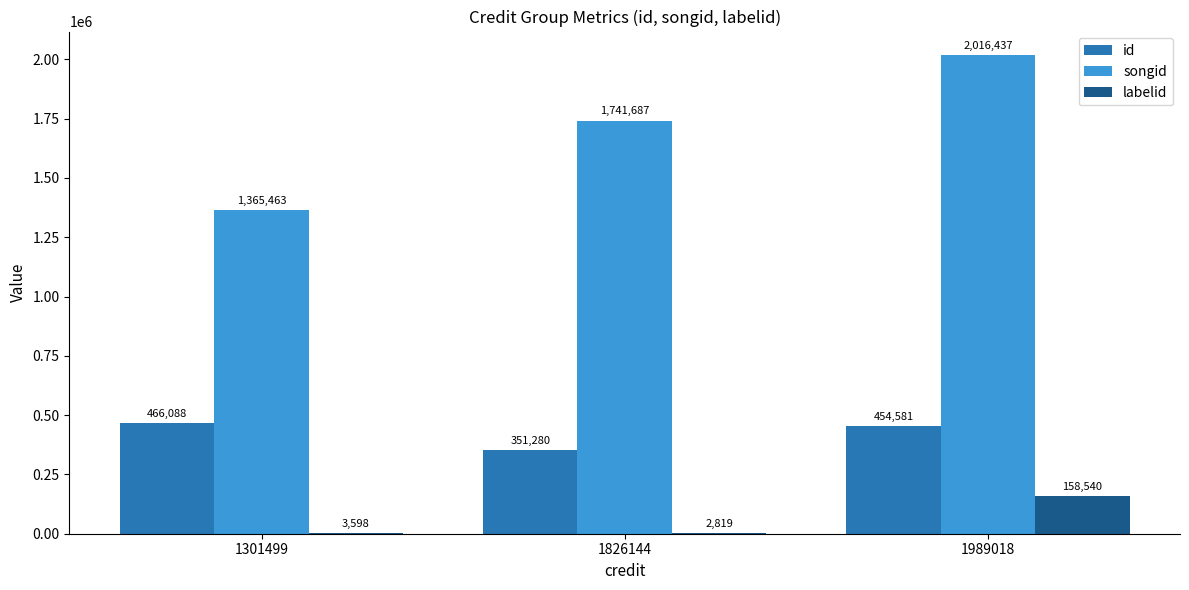

How many distinct data groups are displayed?

3